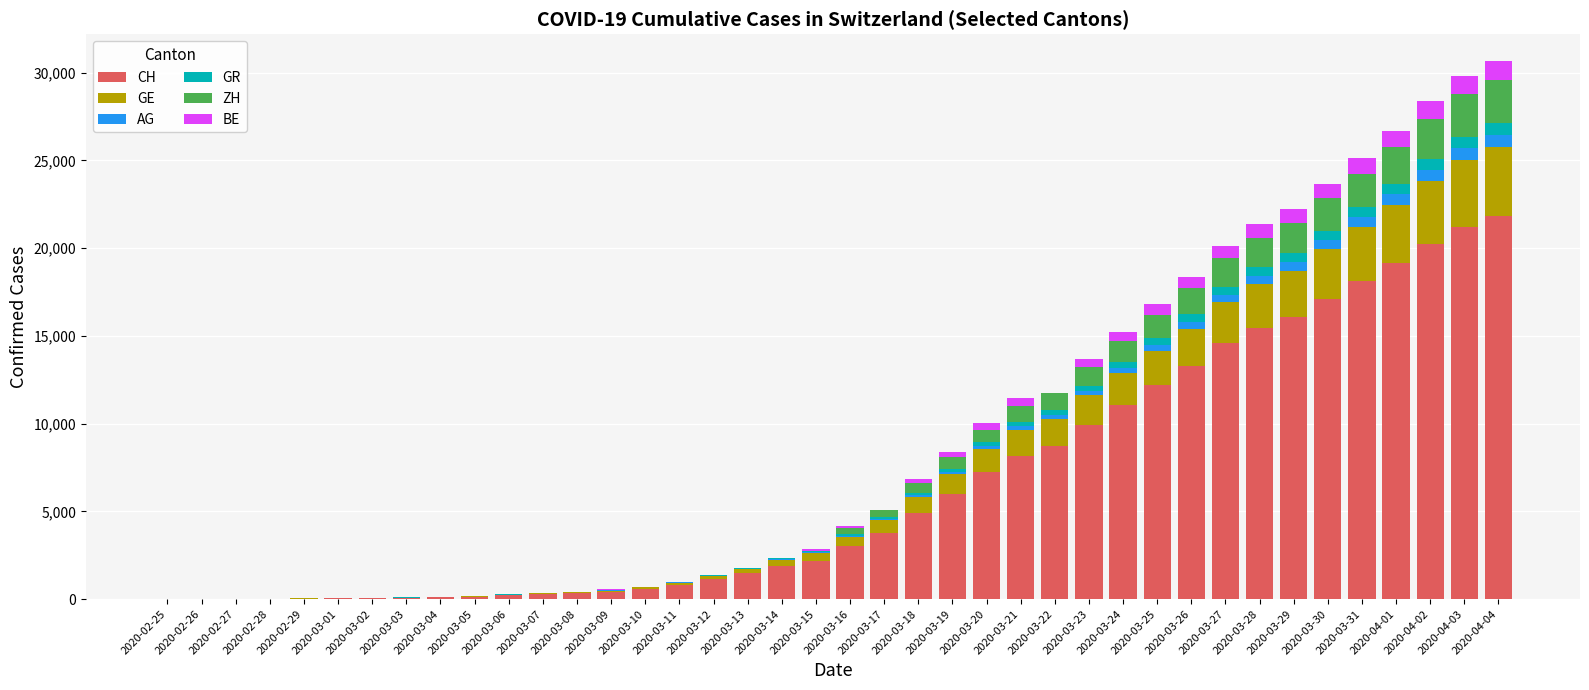

Are the bars horizontal?

No